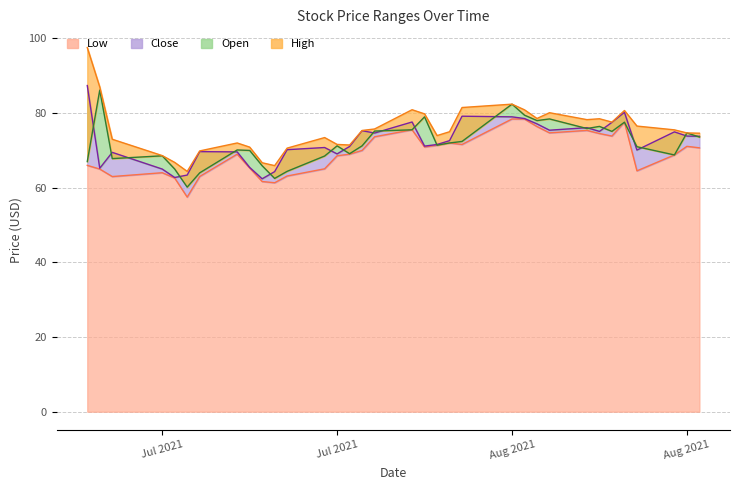

Reading left to right, extract all data points from this chart.

Low: 66.0	65.0	63.0	64.0	62.6	57.5	63.0	69.0	65.3	61.7	61.3	63.1	65.1	68.6	69.0	70.0	73.7	75.5	70.9	71.4	72.0	71.6	78.4	78.4	76.4	74.7	75.4	74.5	73.8	77.6	64.5	68.8	71.1	70.7
Close: 87.4	65.2	69.5	65.0	62.8	63.4	69.7	69.6	65.5	62.4	64.3	70.2	70.8	69.1	71.1	75.3	74.7	77.6	71.2	71.6	72.6	79.2	79.0	78.5	77.1	75.4	76.1	75.1	77.5	80.2	70.1	75.0	73.8	73.8
Open: 67.0	86.2	67.8	68.6	65.0	60.2	64.0	70.1	70.0	65.9	62.5	64.4	68.5	71.2	69.1	71.2	75.2	75.5	79.0	71.4	72.0	72.4	82.4	79.5	78.0	78.4	75.9	76.4	75.1	77.6	71.0	68.8	74.7	73.6
High: 97.6	87.0	73.0	68.6	66.8	64.4	69.9	72.0	70.9	66.7	65.9	70.6	73.5	71.6	71.5	75.3	75.8	80.9	79.8	74.0	75.0	81.5	82.4	80.9	78.6	80.1	78.2	78.5	77.6	80.7	76.5	75.5	74.7	74.6